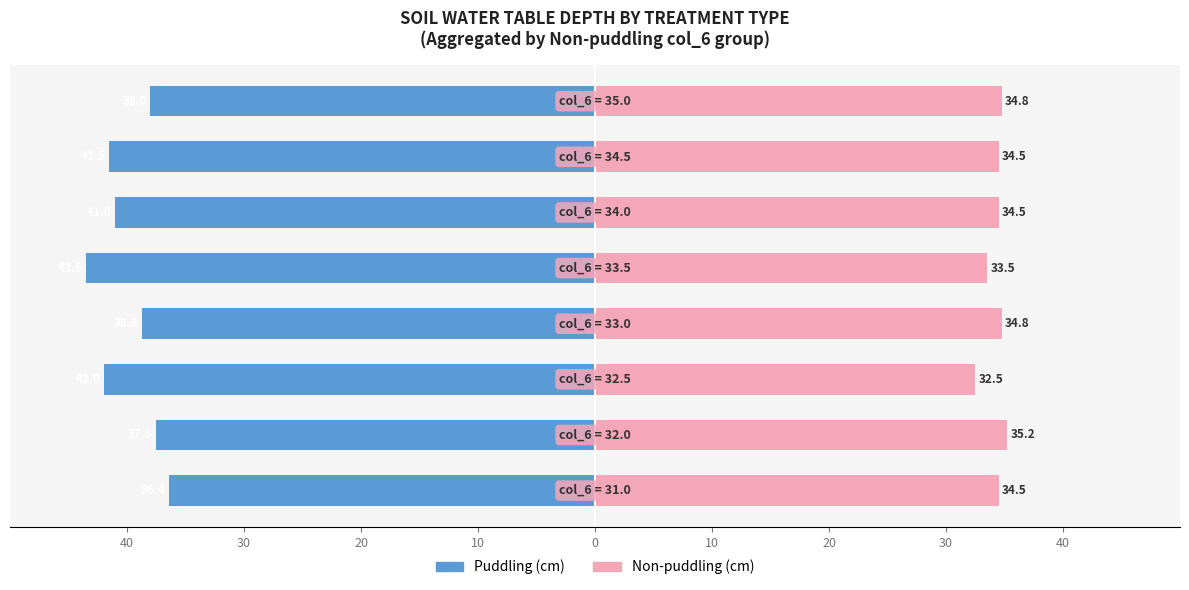

What is the sum of all Non-puddling (cm) values?

274.2